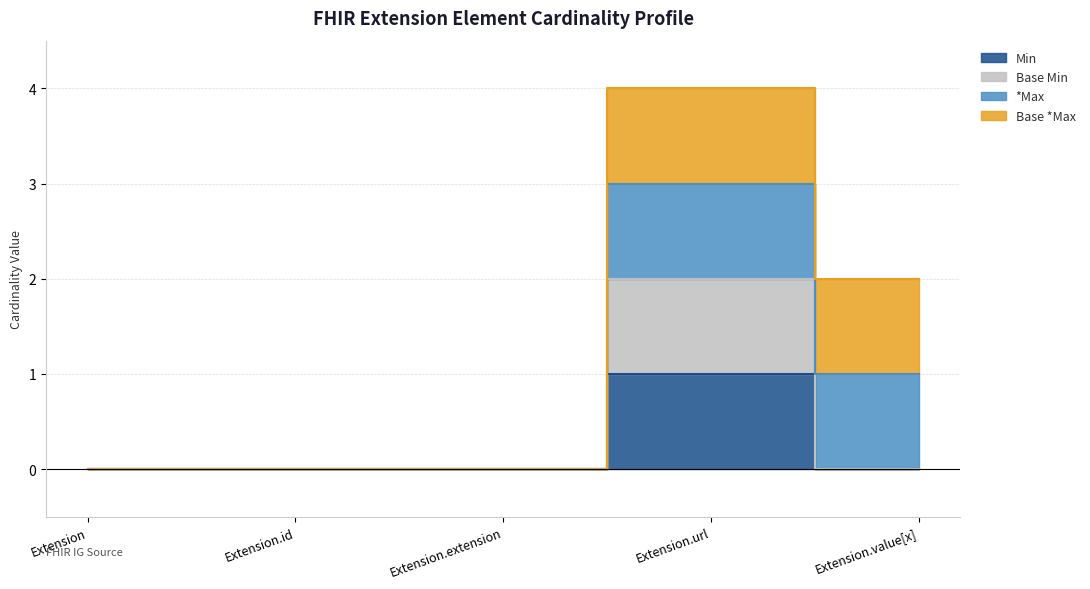

What is the label of the 1st point from the right?

Extension.value[x]